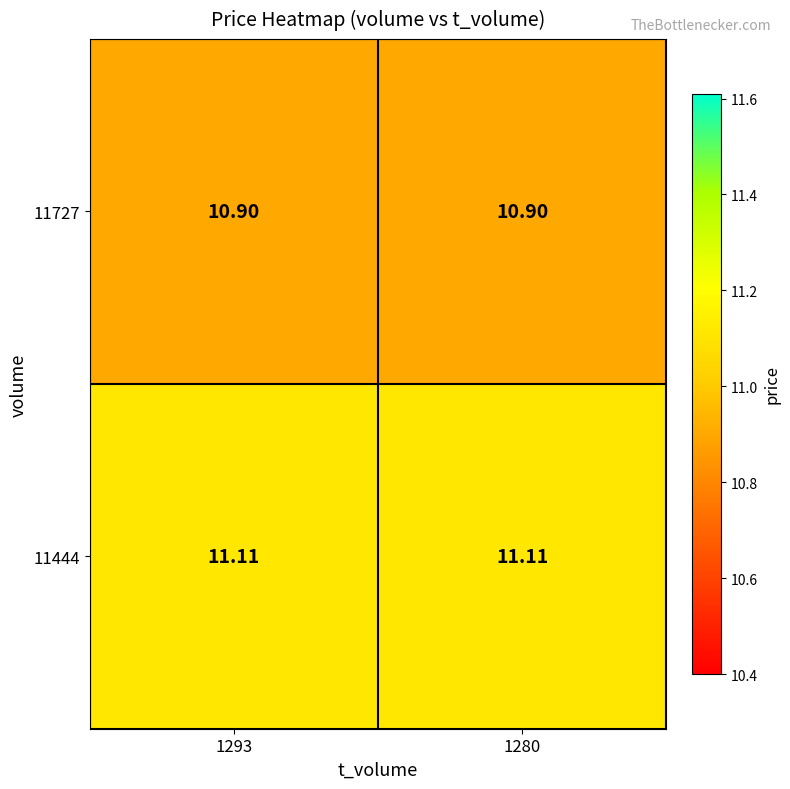

Is the value of 11727 at 1293 greater than the value of 11444 at 1280?

No